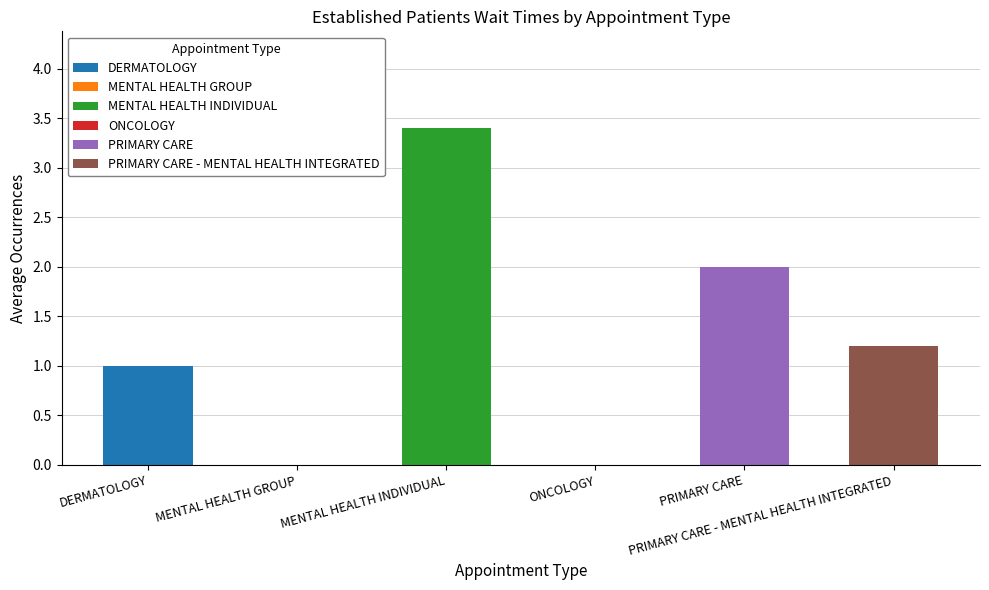

What is the label of the 1st bar from the right?

PRIMARY CARE - MENTAL HEALTH INTEGRATED